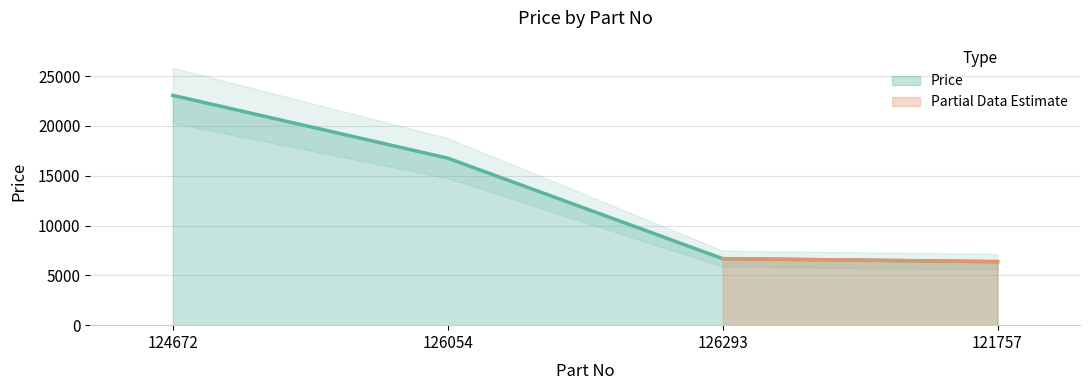

How many lines are shown in the chart?

1